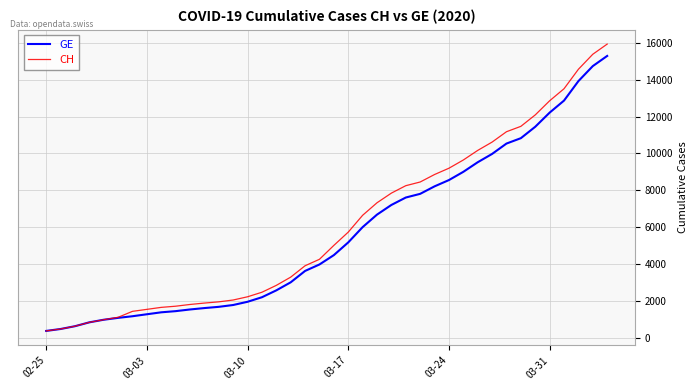

Which series has the widest spread of values?

CH